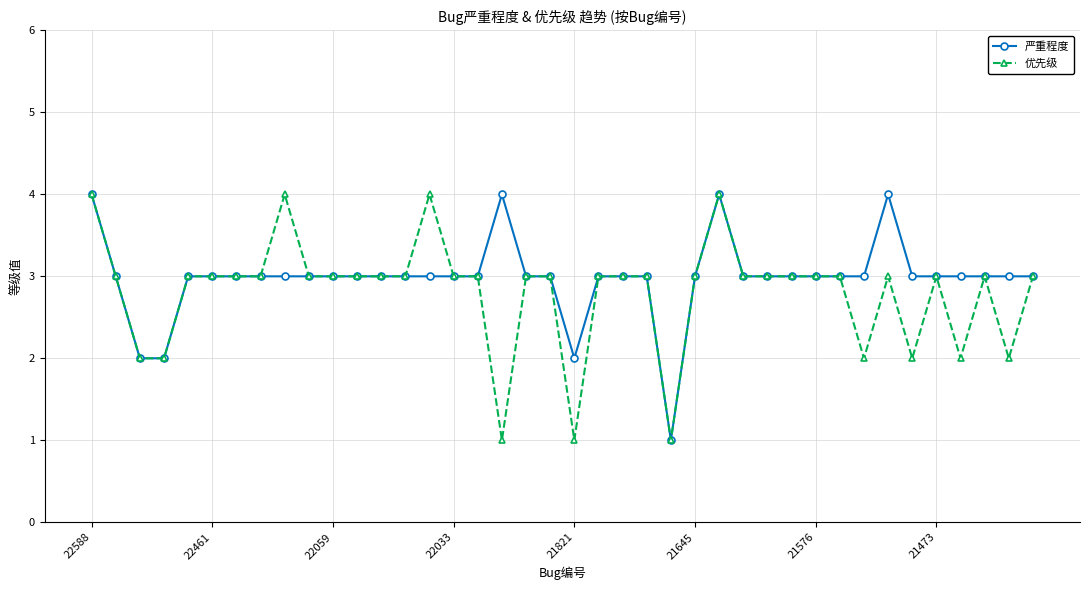

True or false: 优先级 has more than 0 points higher than both neighbors.

True